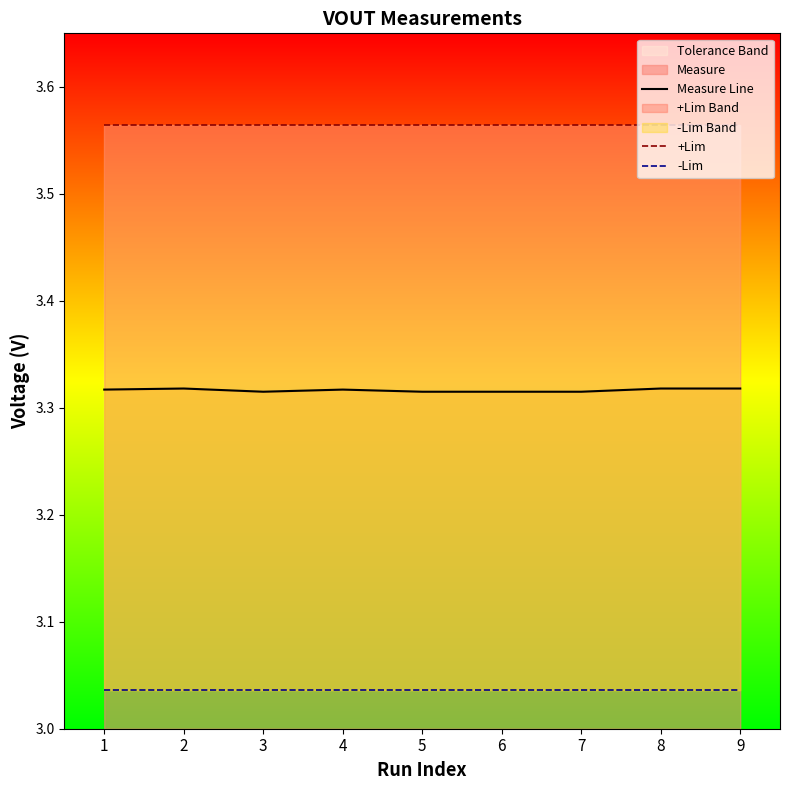

Rank the series by their maximum value, from lowest to highest.

-Lim, Measure Line, +Lim